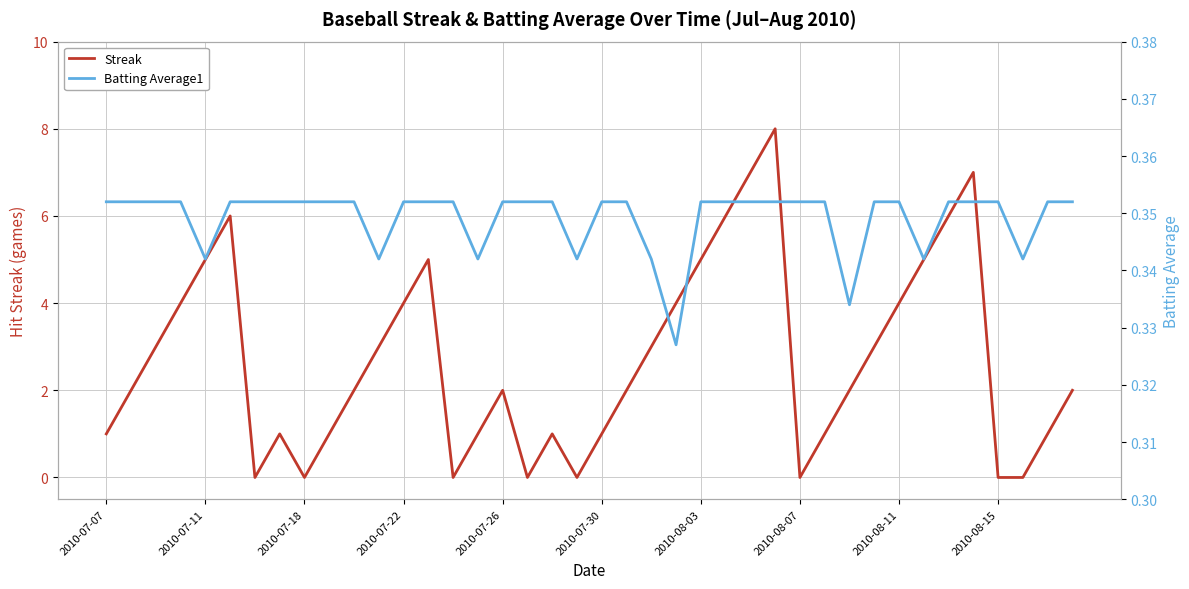

Is the value of Streak at 24 greater than the value of Batting Average1 at 38?

Yes